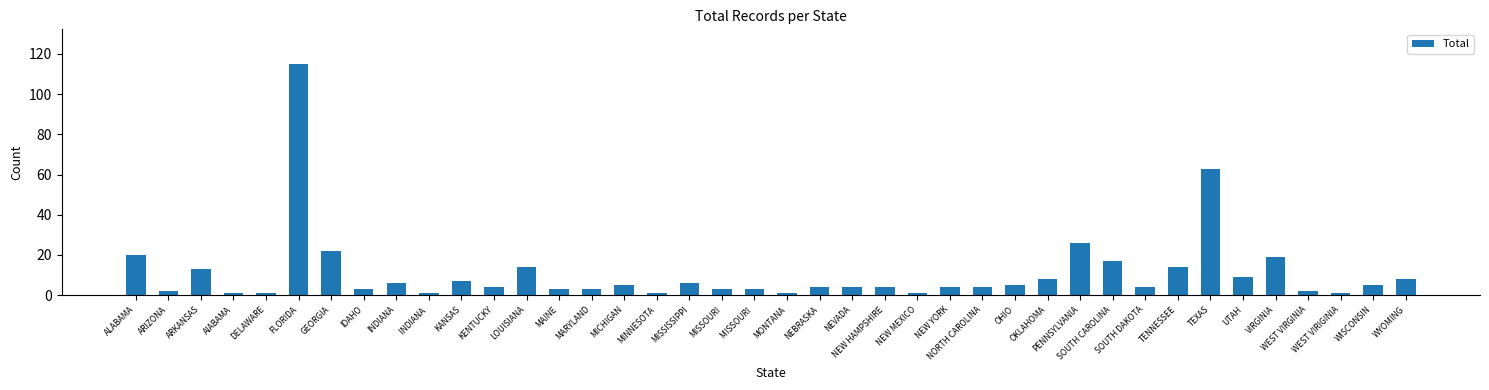

Are the bars horizontal?

No